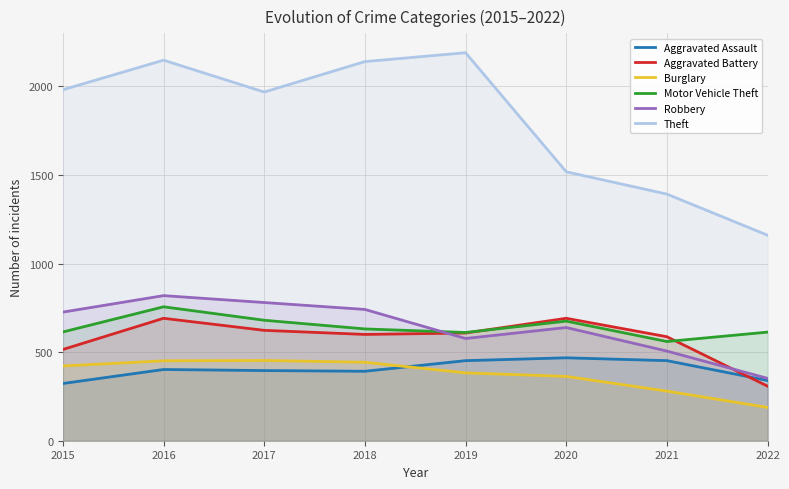

What is the value of the Theft point at the 3rd from the left?

1968